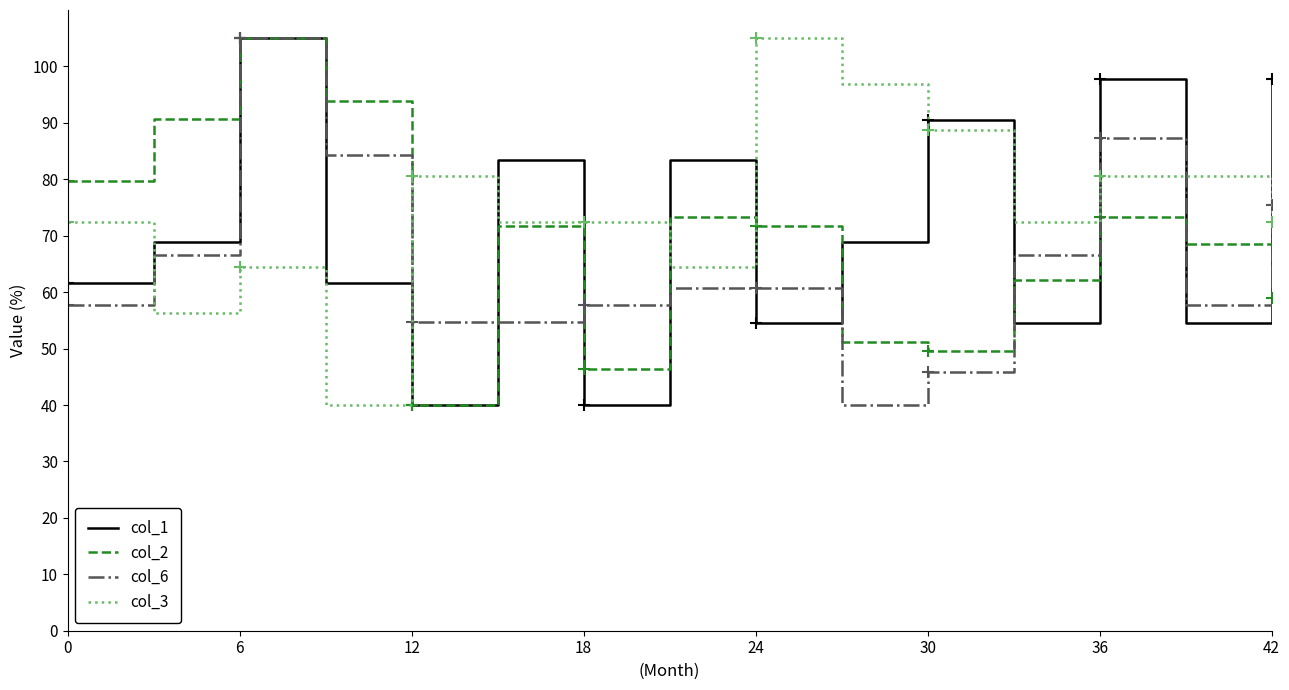

At how many categories does at least one series exceed 53?

15